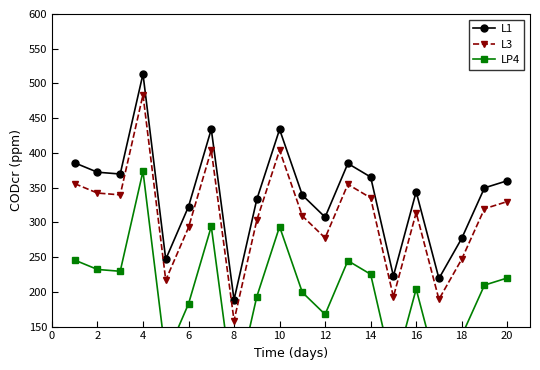

Rank the series by their maximum value, from highest to lowest.

L1, L3, LP4